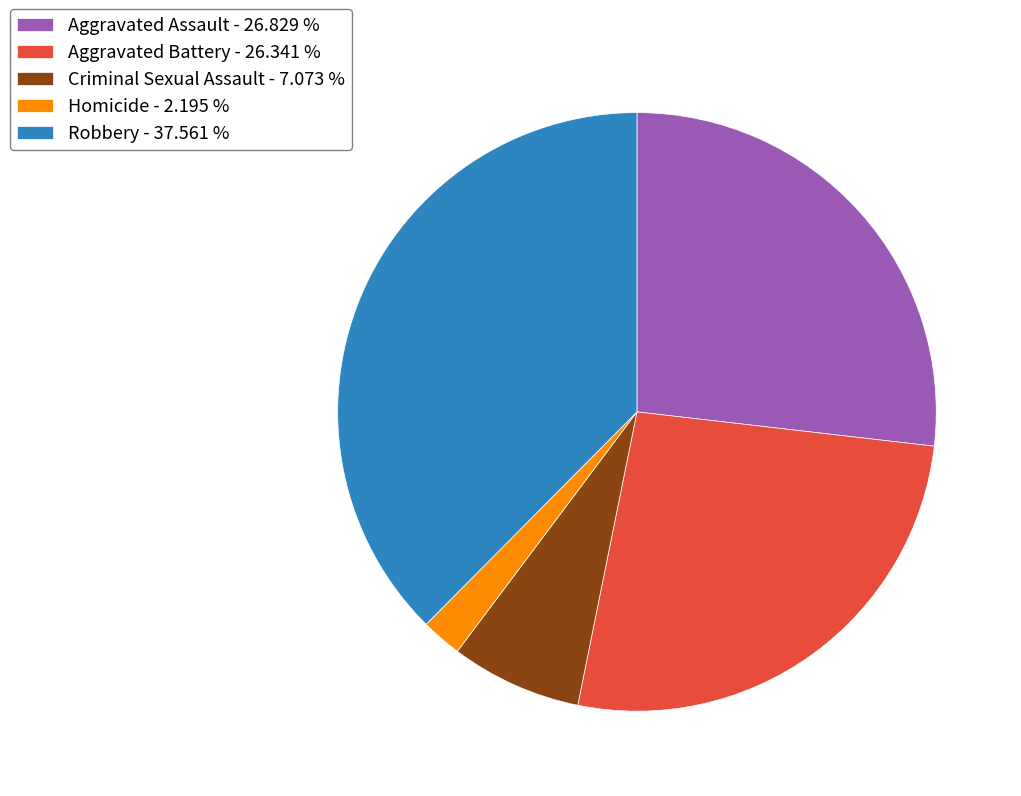

The Aggravated Assault slice represents 27% of the pie. True or false?

True